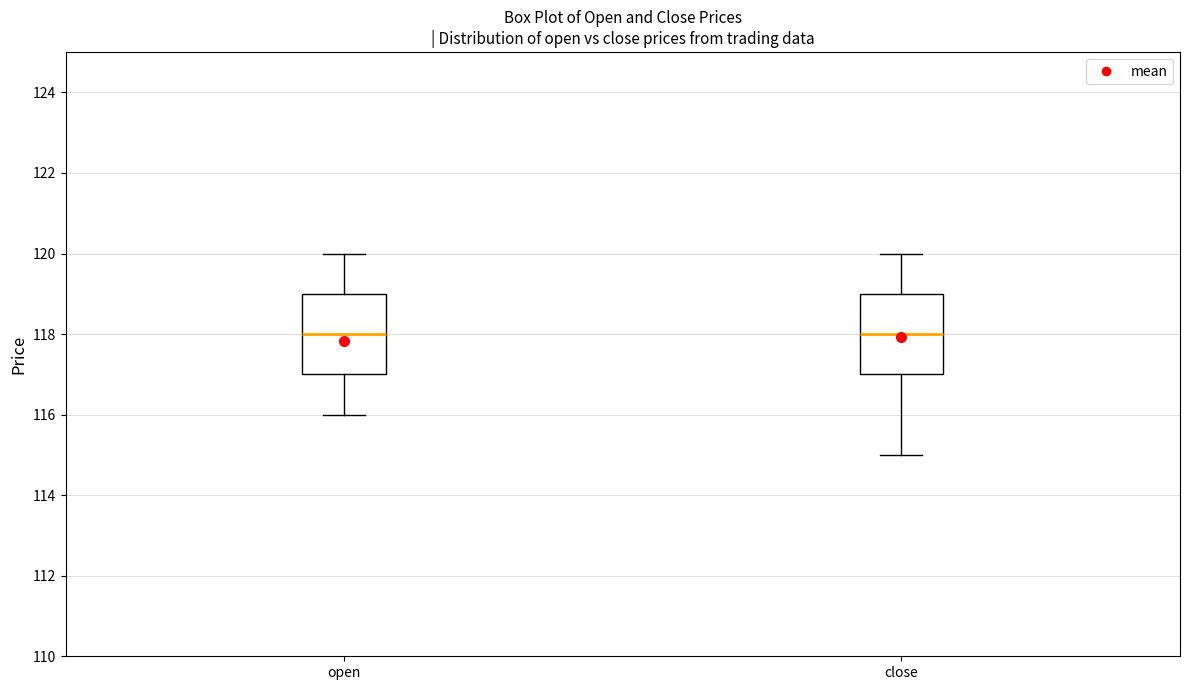

Reading left to right, transcribe this box plot: for each box, give where its median line is, the range the box spans, and where its two whiskers end, as read against the y-axis. The values are not printed on the chart, so give them approximately, as read against the axis.

open: median 118, box 117 to 119, whiskers 116 to 120
close: median 118, box 117 to 119, whiskers 115 to 120